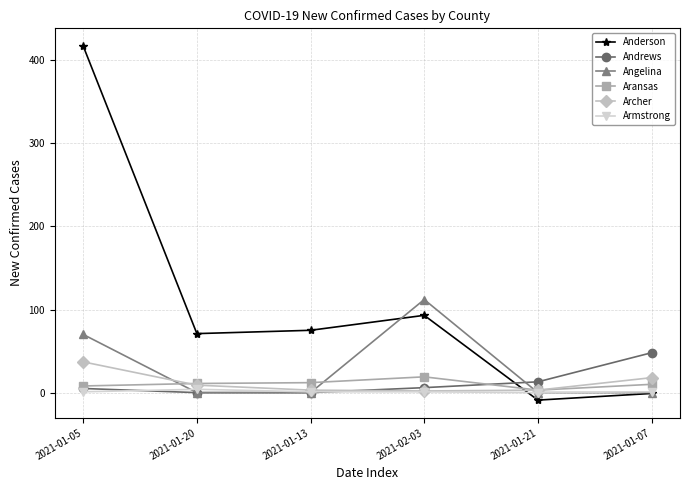

Does the chart have visible grid lines?

Yes